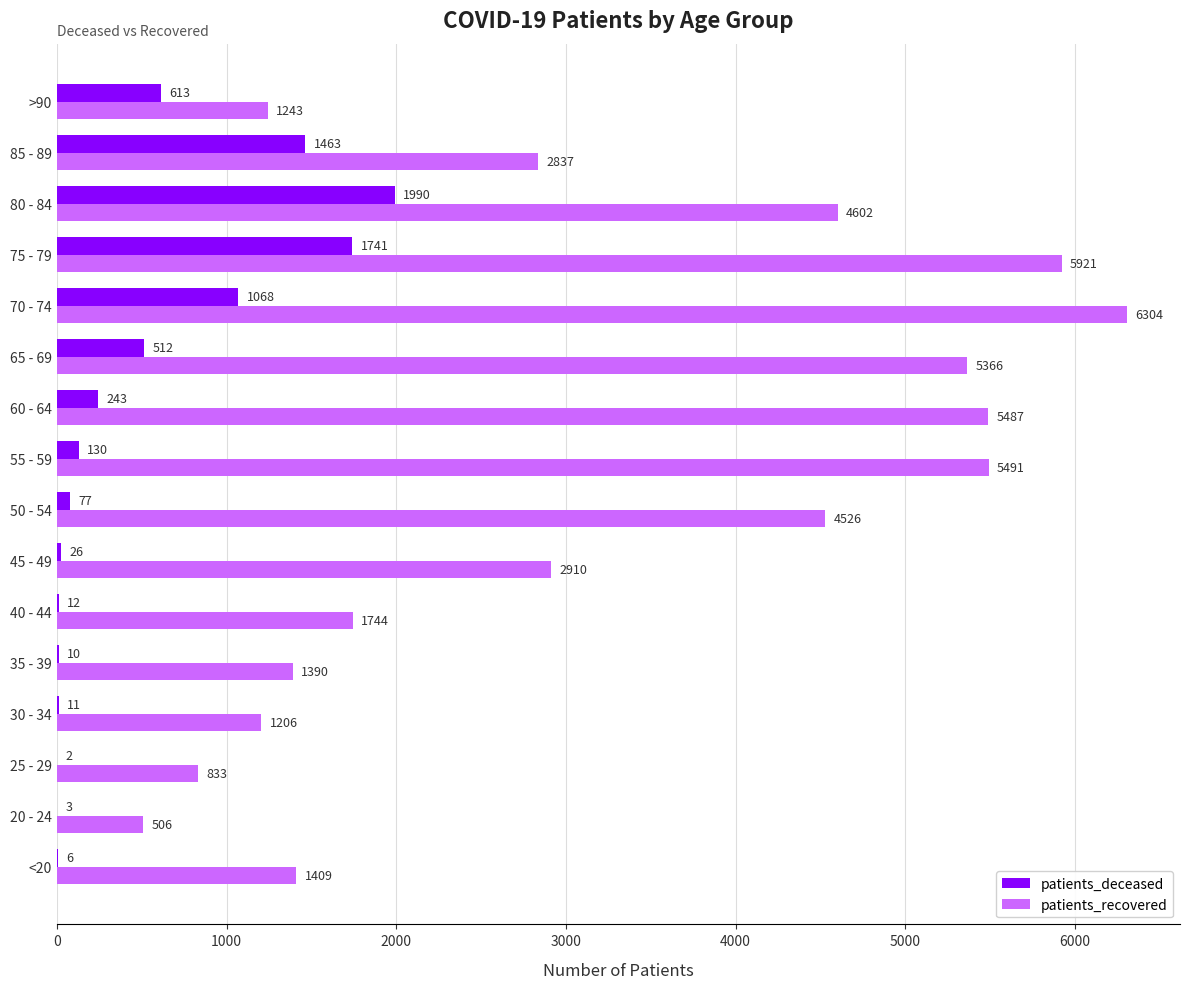

At which category is the sum across all series the highest?

75 - 79